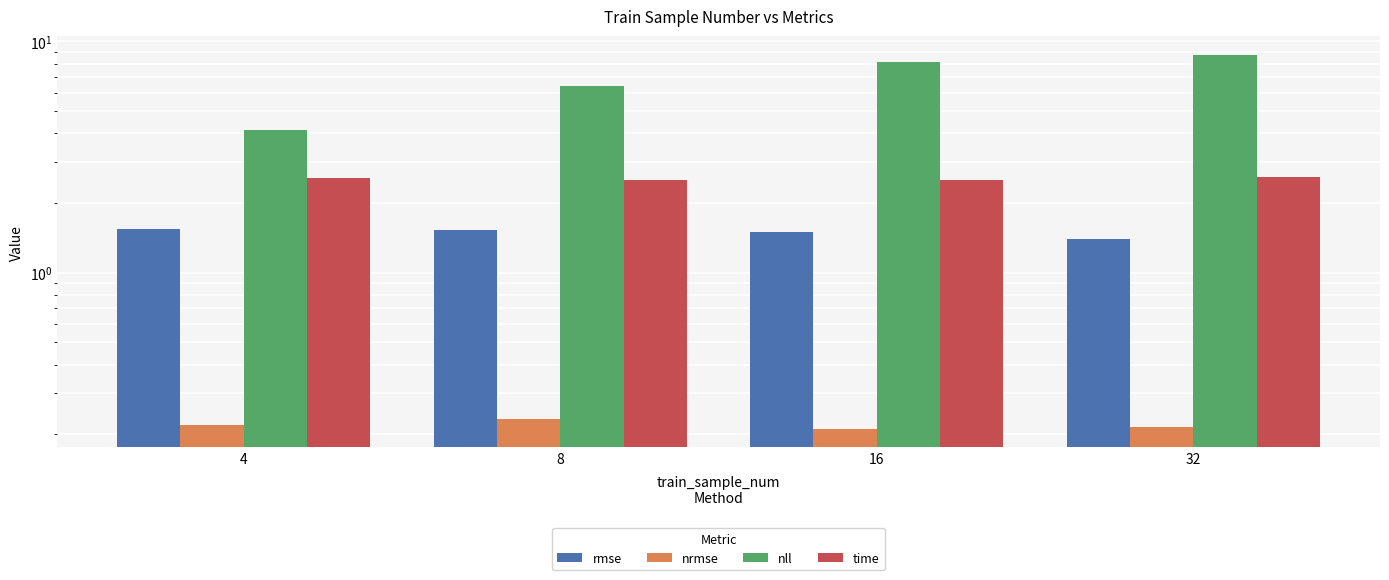

What are all the series names shown in the legend?

rmse, nrmse, nll, time